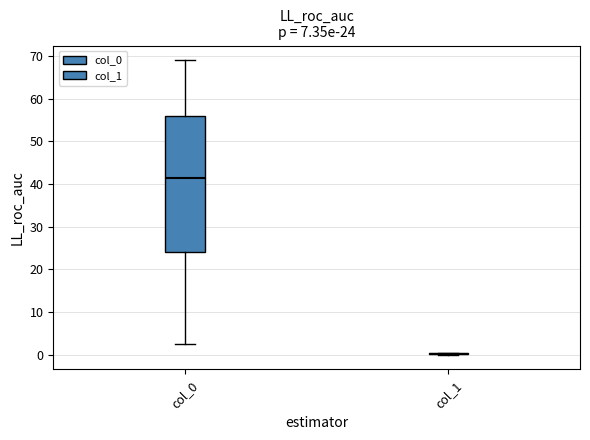

Comparing the boxes themselves (not the whiskers), which one is the tallest?

col_0